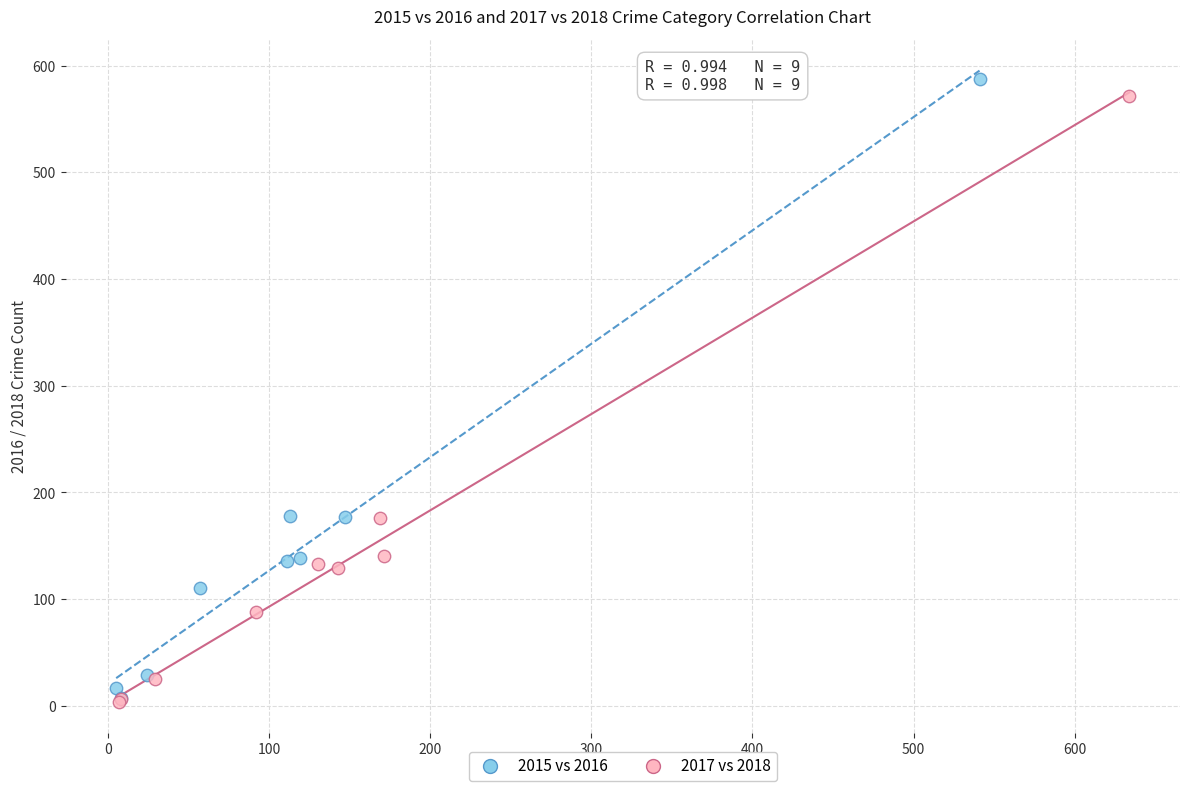

Which series has the widest spread of Y values?

2015 vs 2016